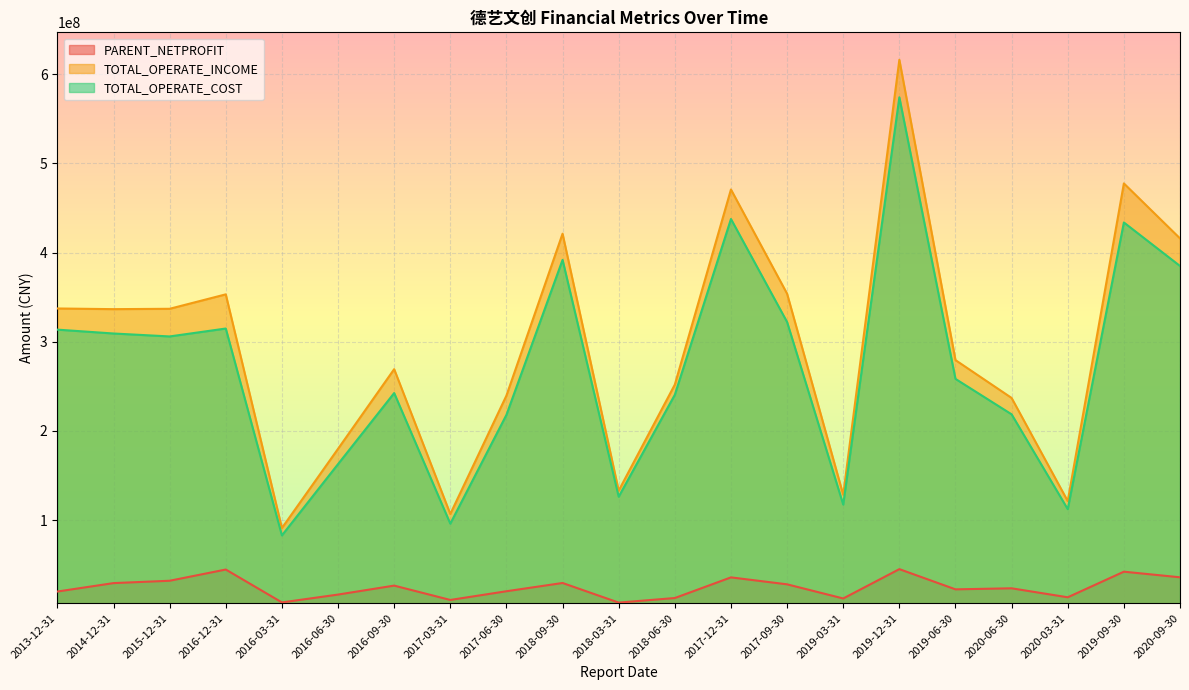

Does the chart display data point markers on the line(s)?

No